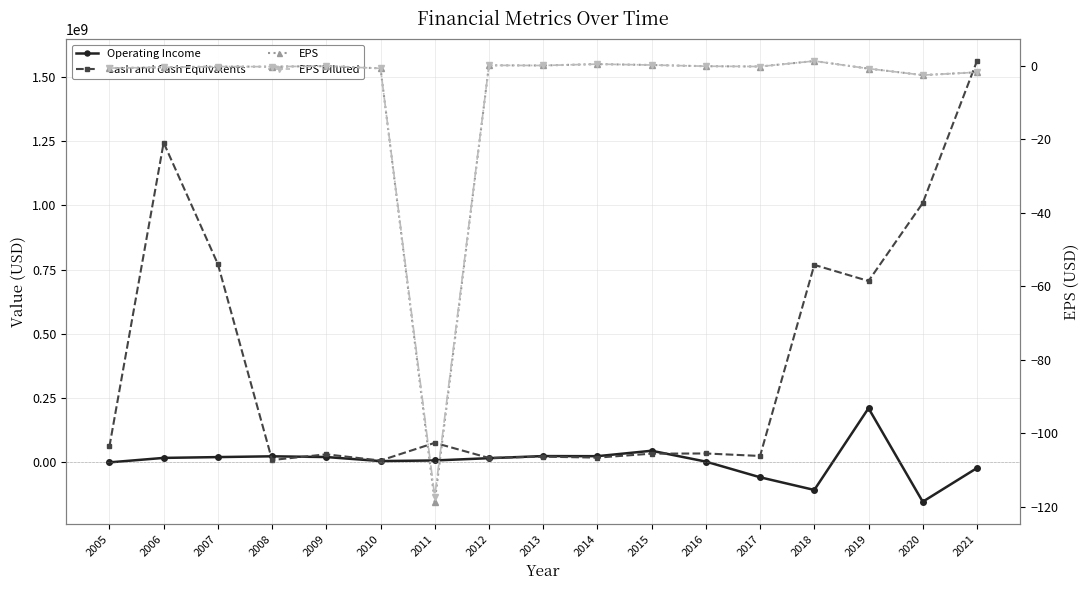

Is the value of EPS Diluted at 2005 greater than the value of Cash and Cash Equivalents at 2009?

No